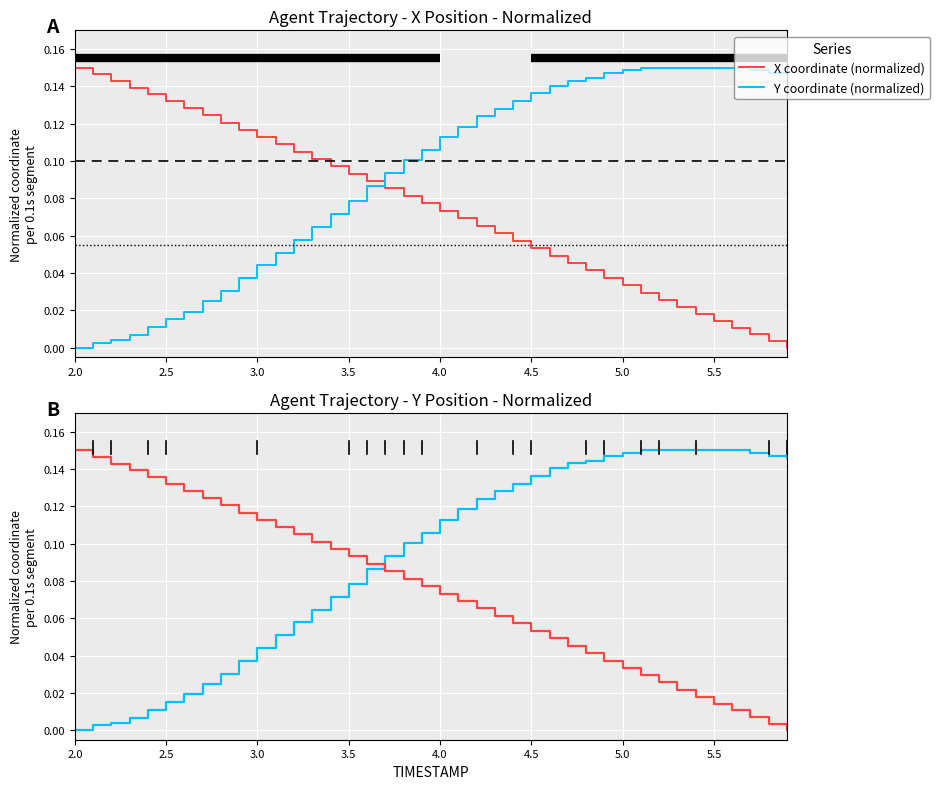

At how many categories does at least one series exceed 0?

40